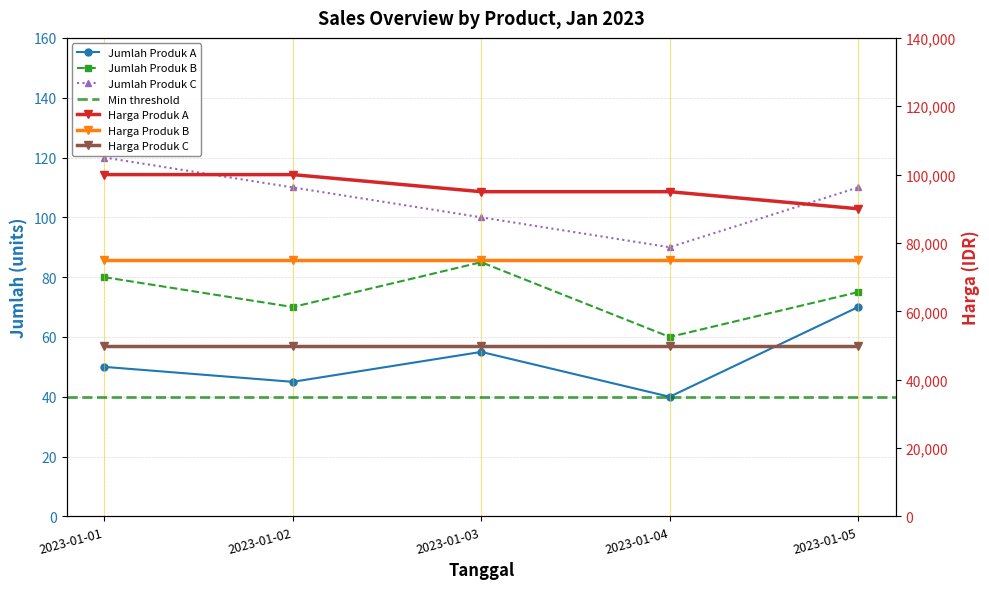

Rank the categories by Produk A value from highest to lowest.

2023-01-05, 2023-01-03, 2023-01-01, 2023-01-02, 2023-01-04